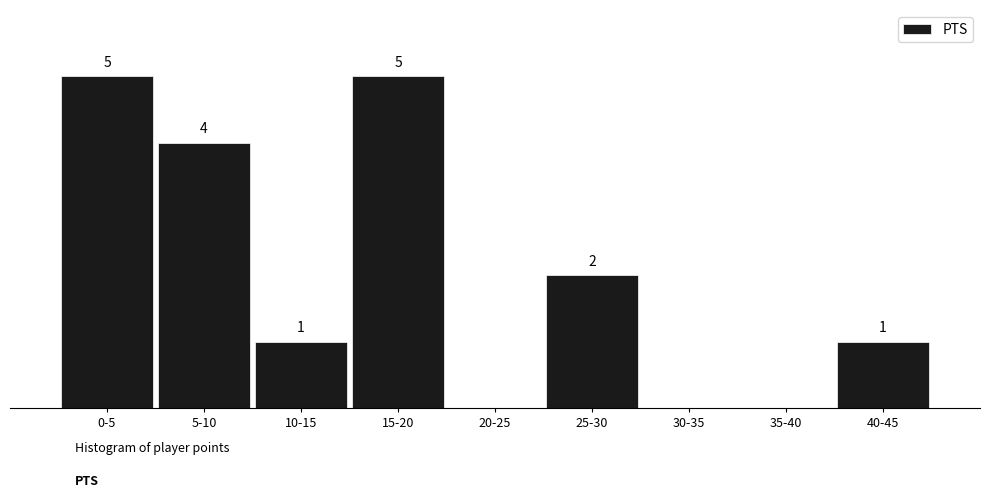

Which has a higher value, 20-25 or 25-30?

25-30